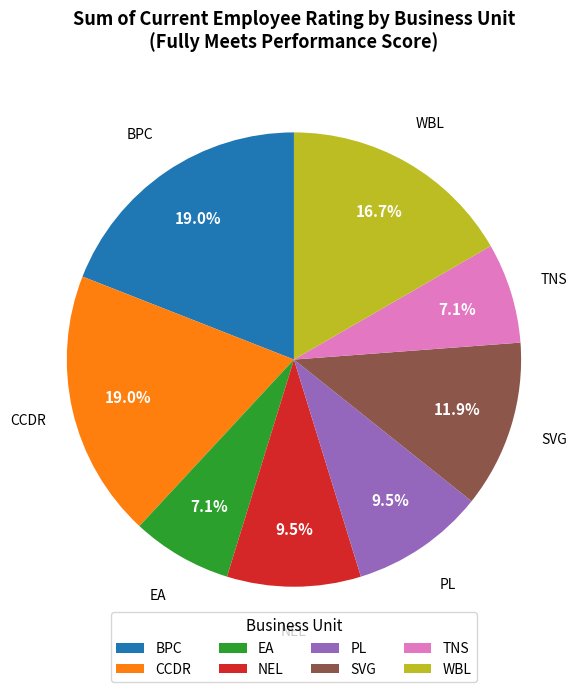

To the nearest percent, what is the difference between the largest and smallest slice percentages?

12%